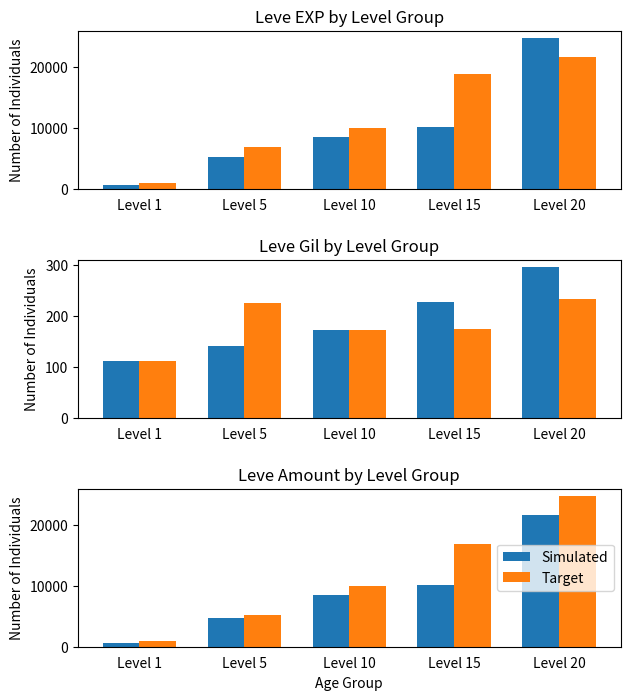

Rank the series at Level 15 from lowest to highest value.

Simulated, Target